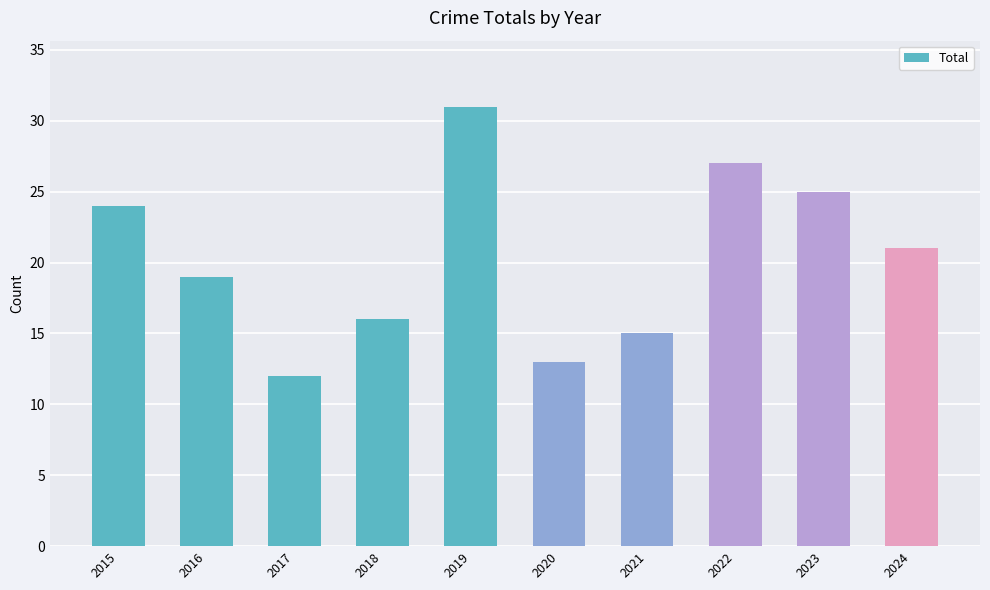

Which has a higher value, 2019 or 2017?

2019